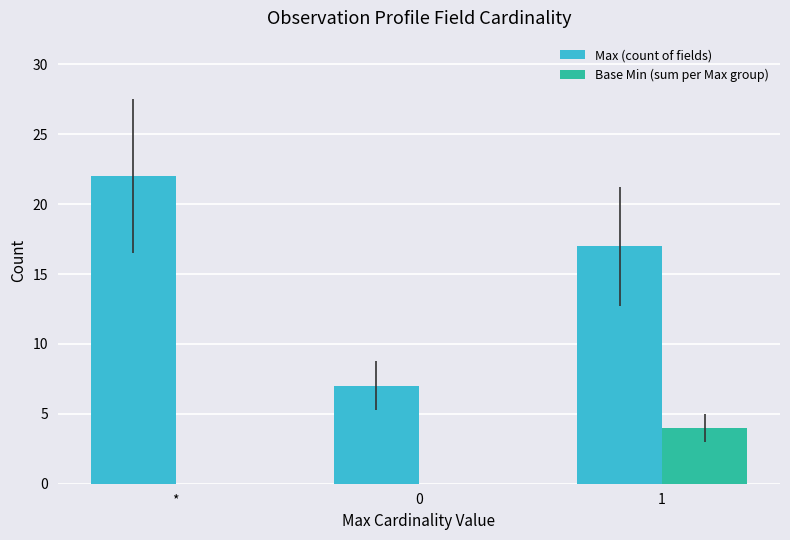

Which category has the highest value across all series?

*